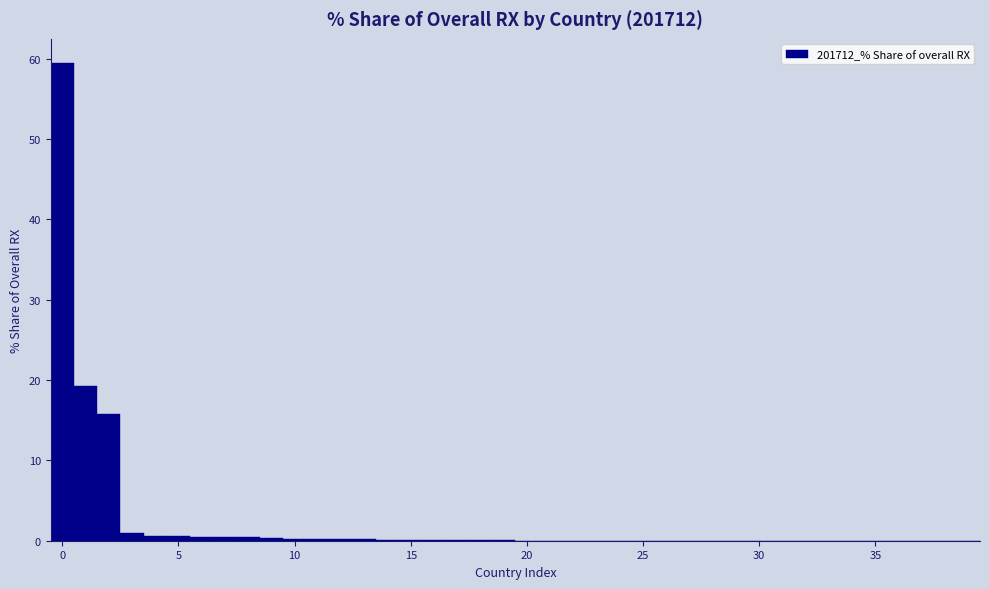

Around what value on the x-axis is the tallest bar? Give the approximate position of its centre, as read against the axis.

0.0